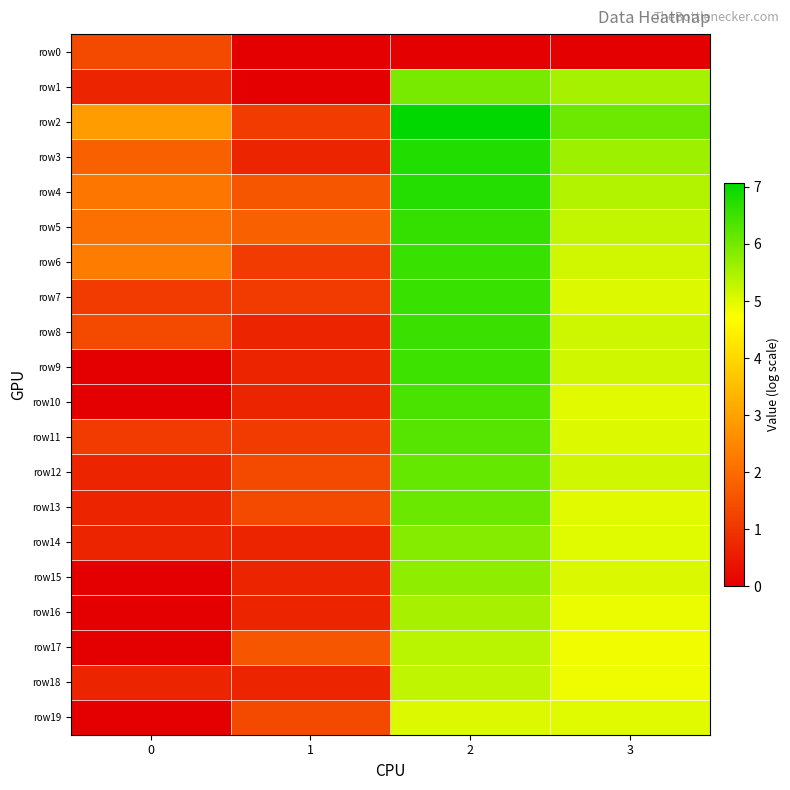

Which series changed the most between 0 and 2?

row9